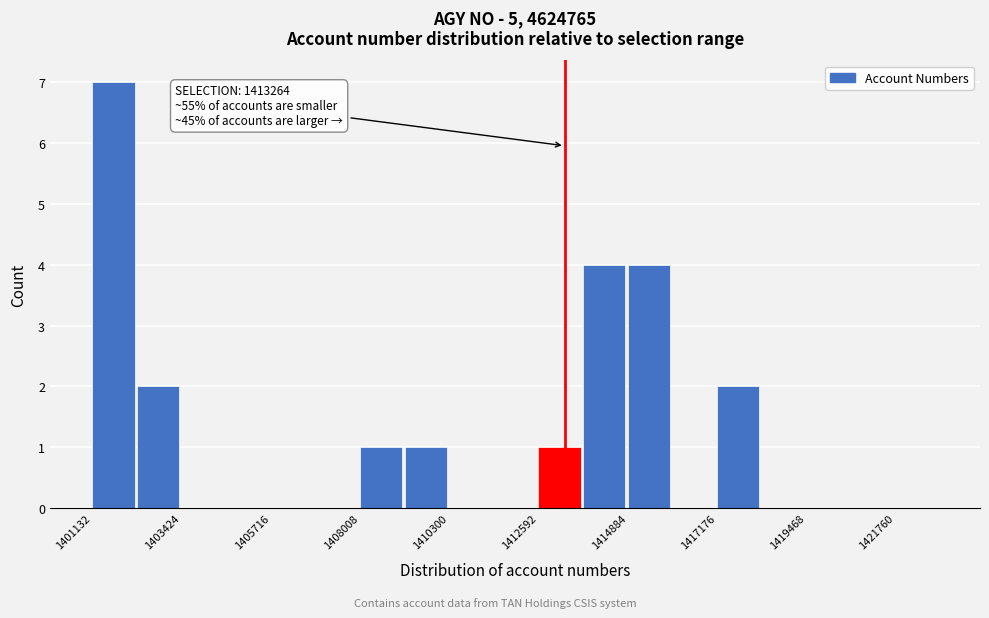

Read against the x-axis, roughly where is the centre of the tallest bar?

1401500